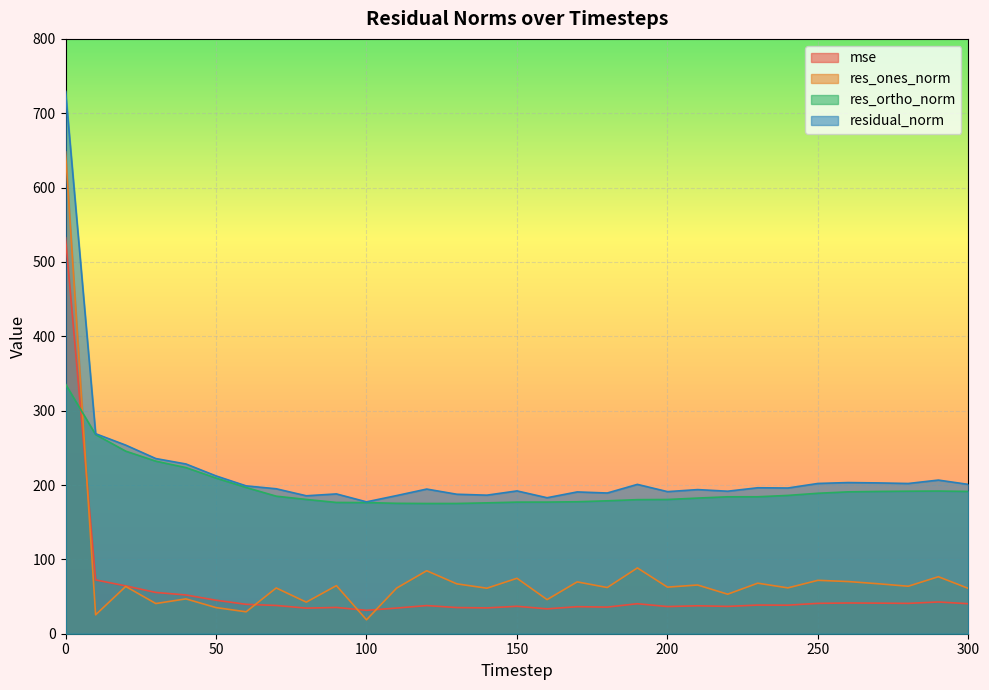

List the series in order of their peak value, highest first.

residual_norm, res_ones_norm, mse, res_ortho_norm